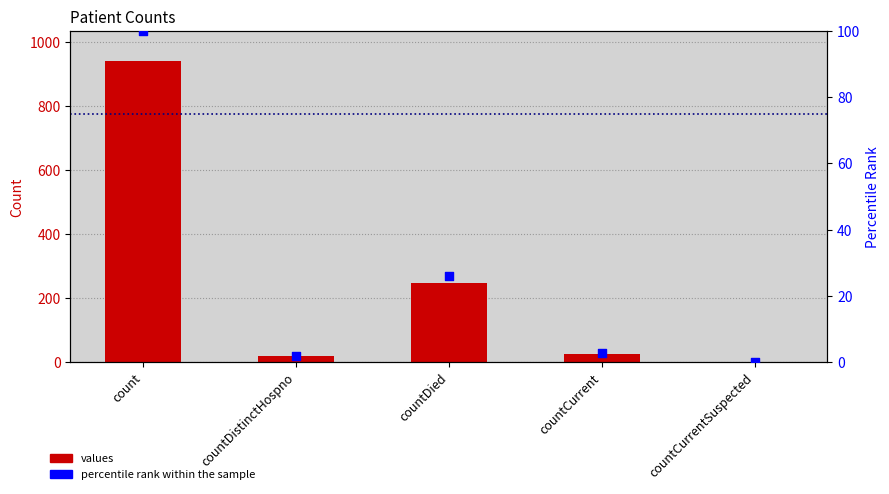

At how many categories does at least one series exceed 290?

1